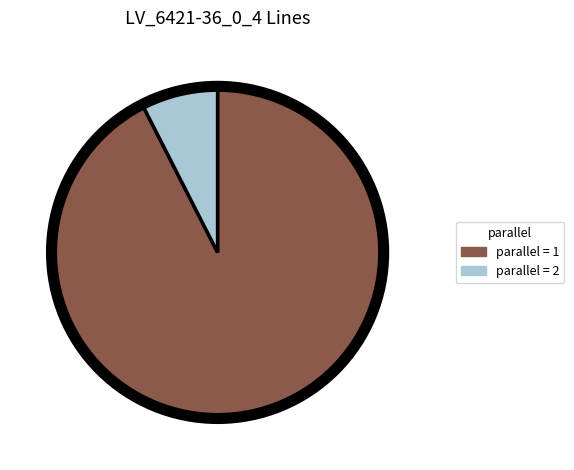

Which slice is the largest?

parallel = 1